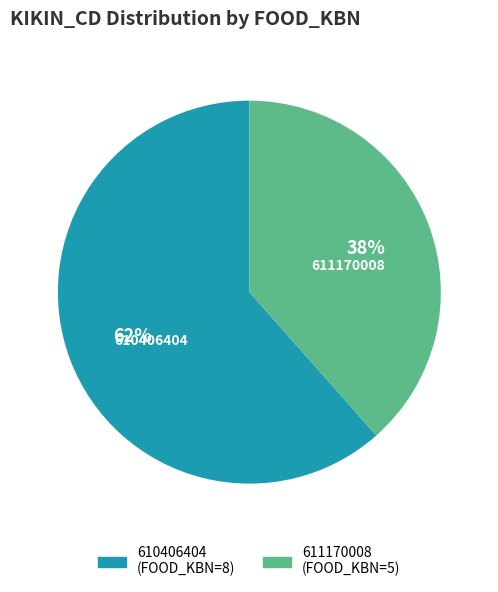

Rank the categories by value from highest to lowest.

610406404, 611170008